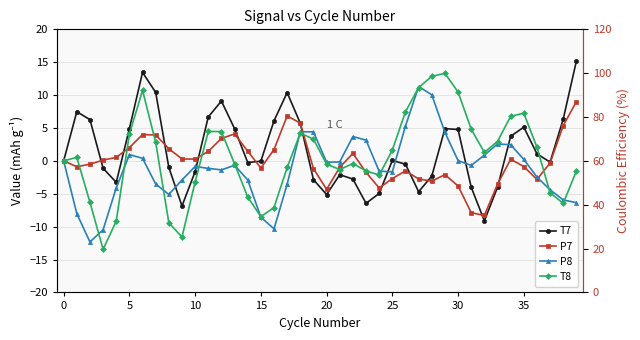

What is the difference between the maximum and minimum values in the P8 series?

23.6